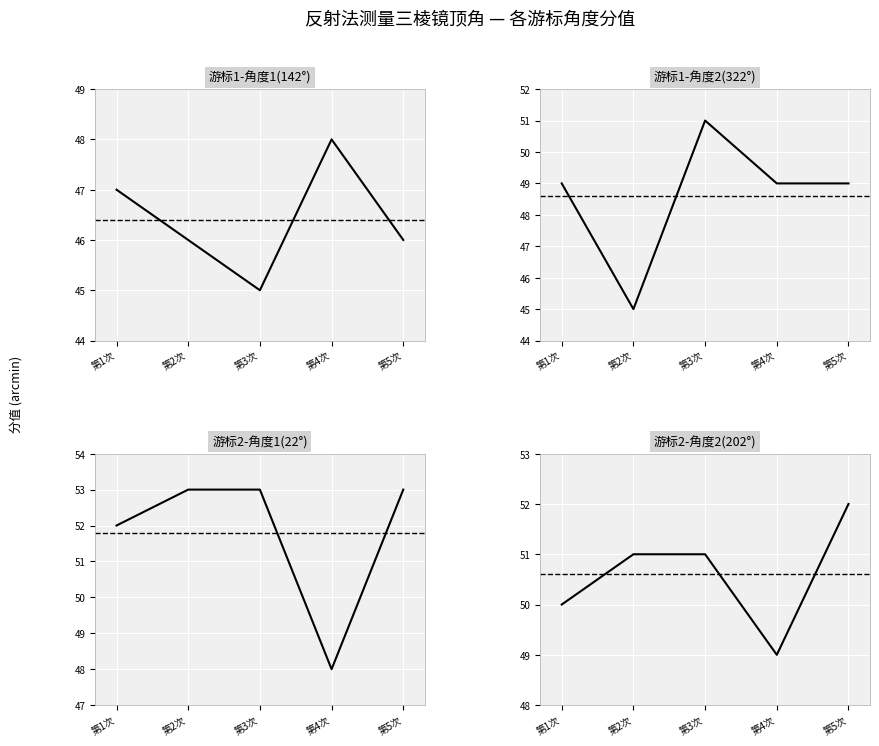

What is the spread (max minus min) of values at 第3次?

8